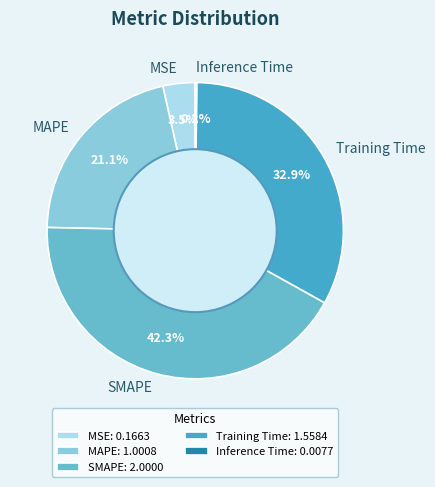

Approximately how many times larger is the value at MAPE compared to SMAPE?

0.5